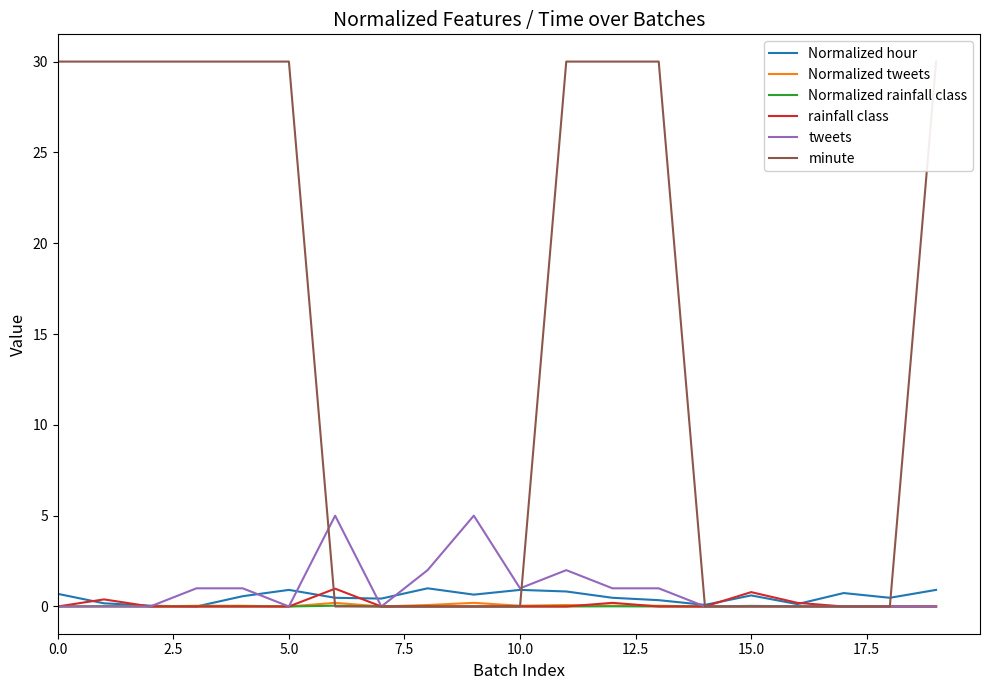

What is the sum of all Normalized tweets values?

0.8